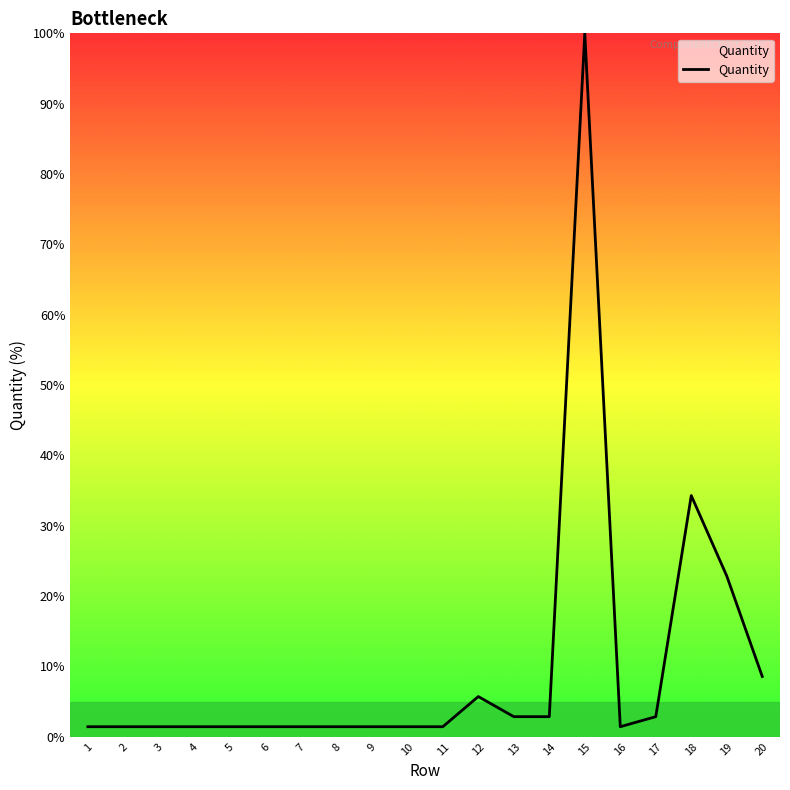

True or false: the data shows 1.2 at 12.

False